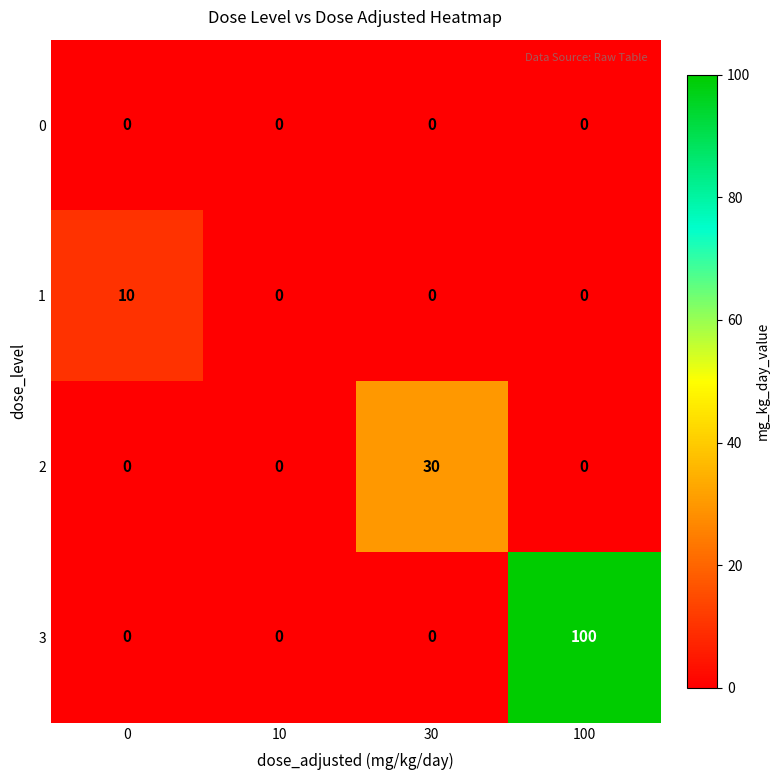

What is the average value of the 2 series?

8